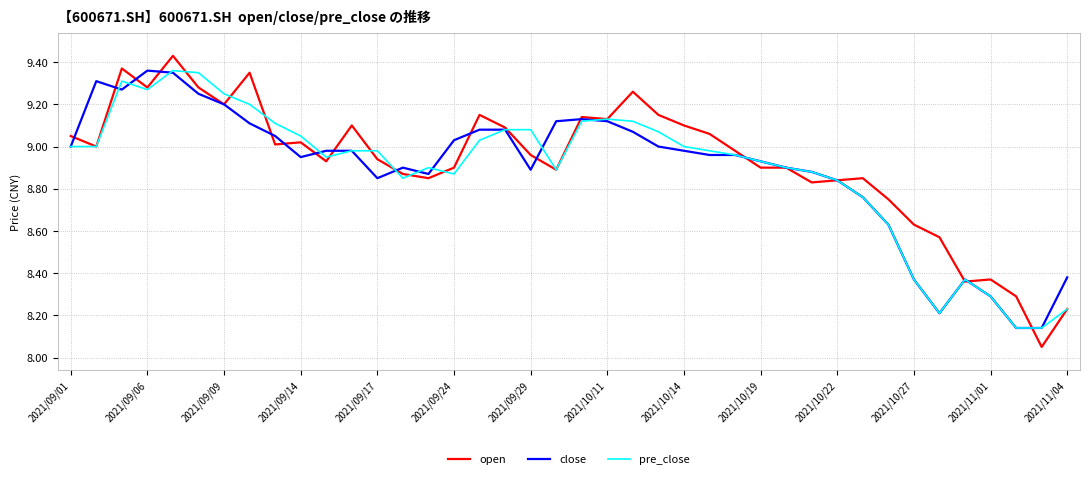

Does the chart have visible grid lines?

Yes